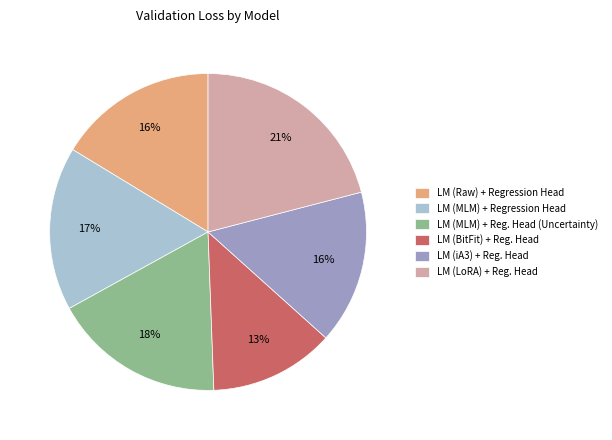

To the nearest percent, what percentage of the pie is LM (iA3) + Reg. Head?

16%